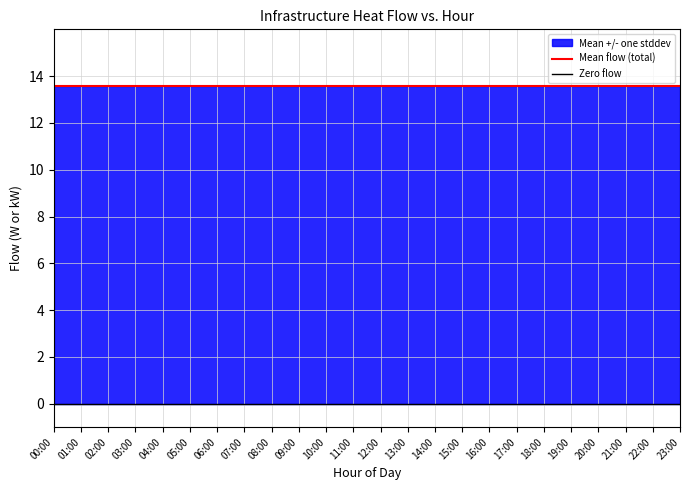

Does the chart have visible grid lines?

Yes